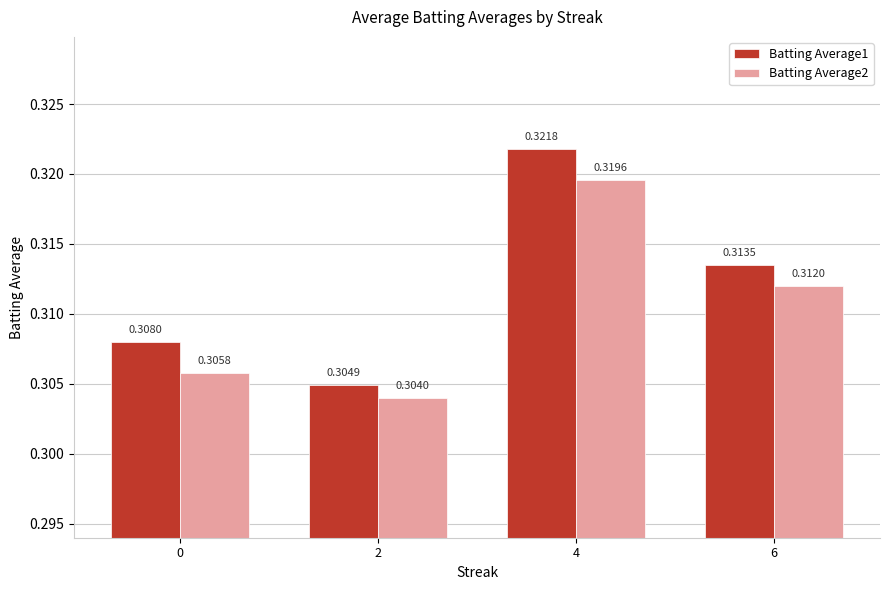

Which series has the largest range (max minus min)?

Batting Average1